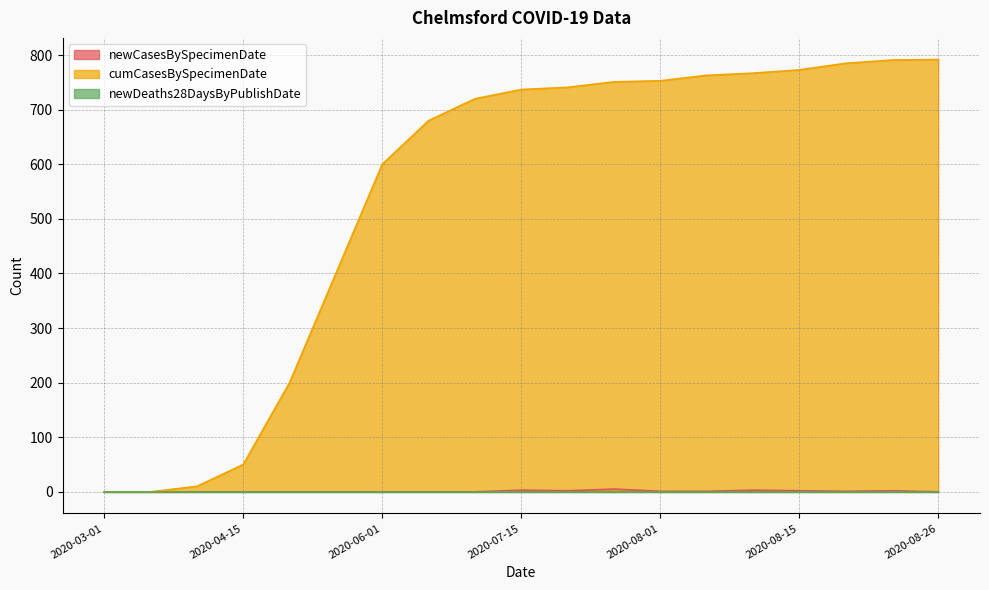

What is the label of the 8th point from the right?

2020-07-27